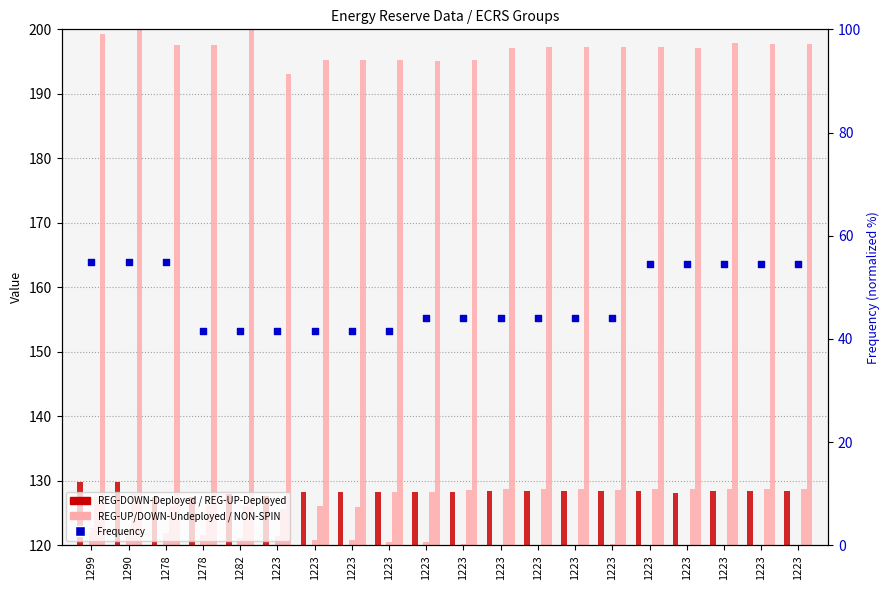

Which series reaches the maximum Y coordinate?

NON-SPIN